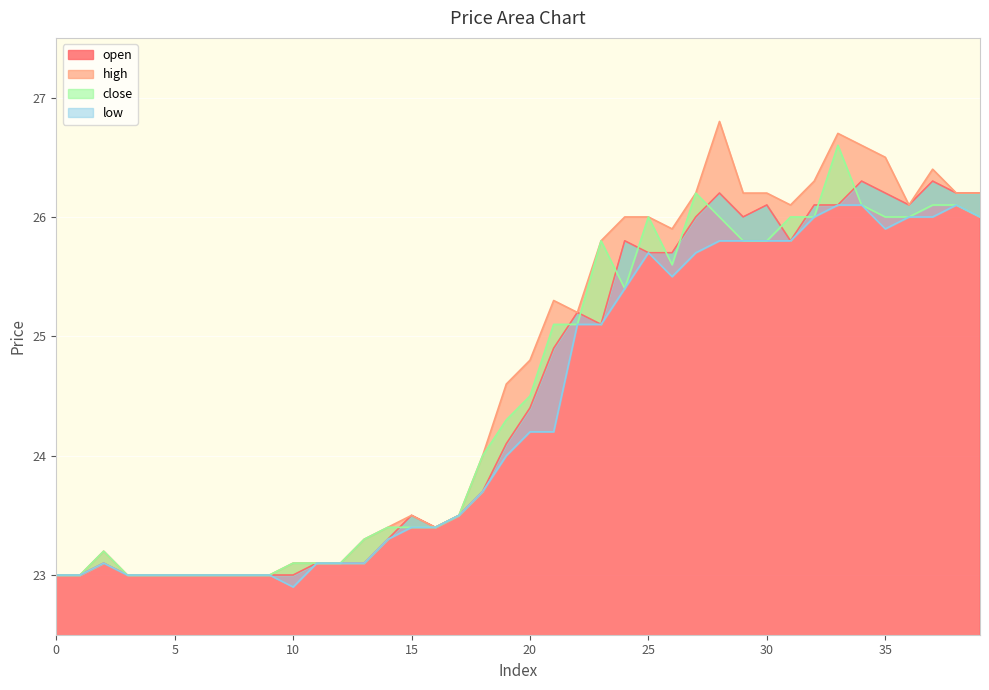

What is the average value of the low series?

24.4